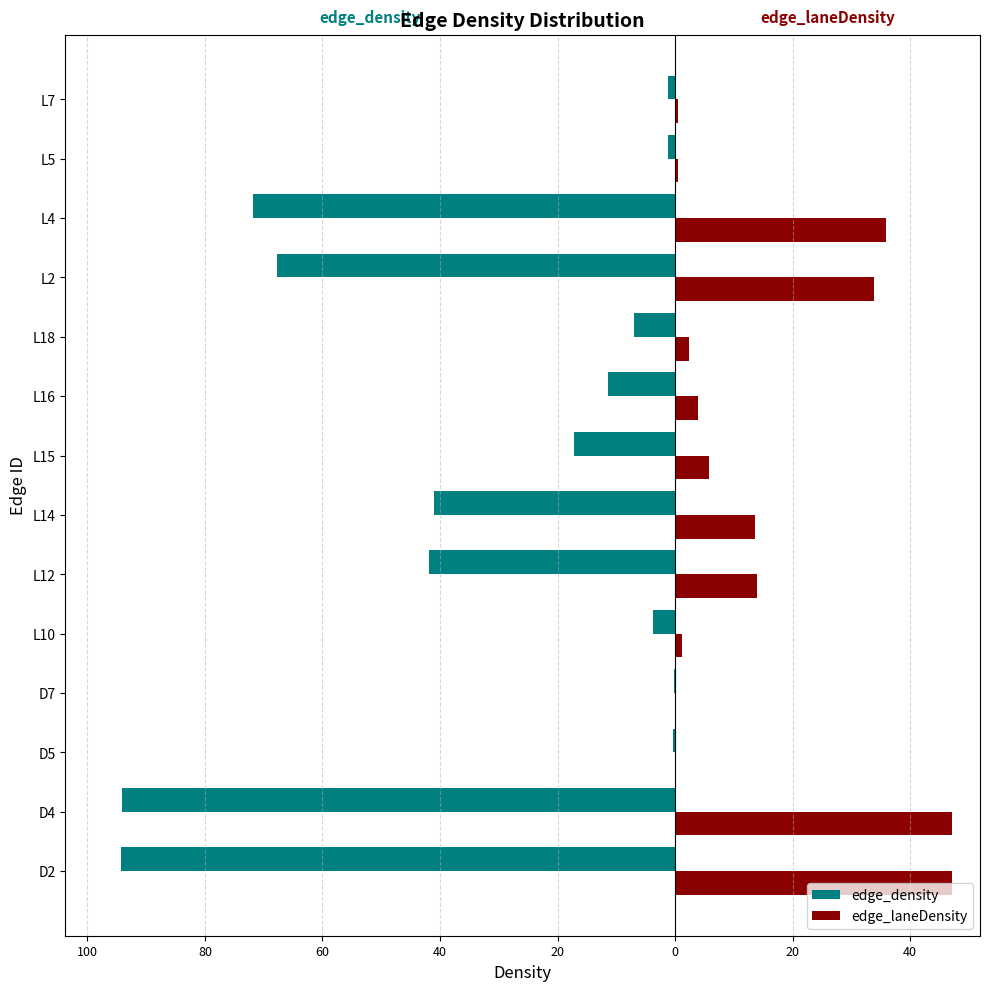

What are all the series names shown in the legend?

edge_density, edge_laneDensity